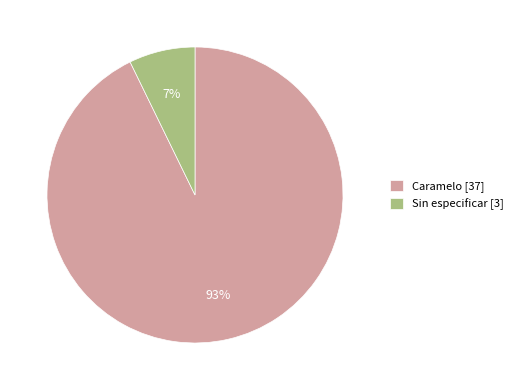

What percentage is the Sin especificar [3] slice, to the nearest percent?

7%